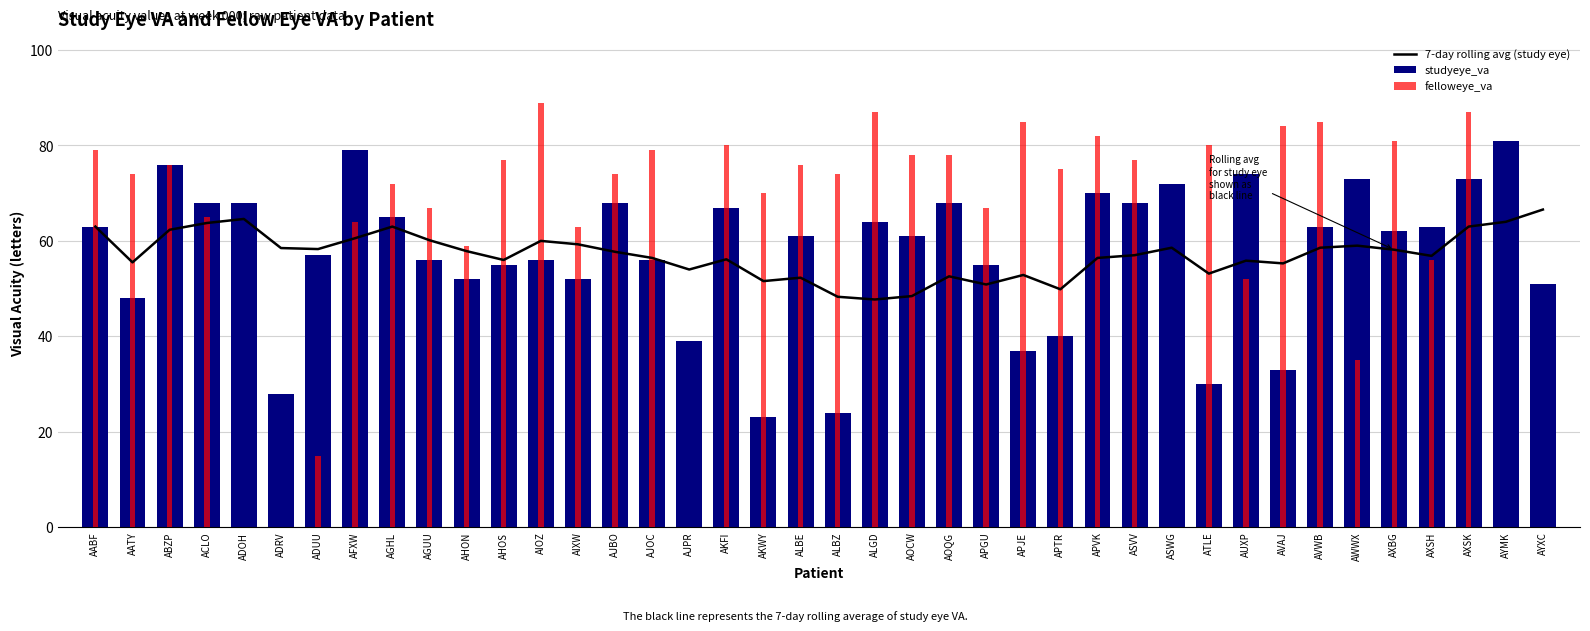

Which series has the largest total across all categories?

felloweye_va